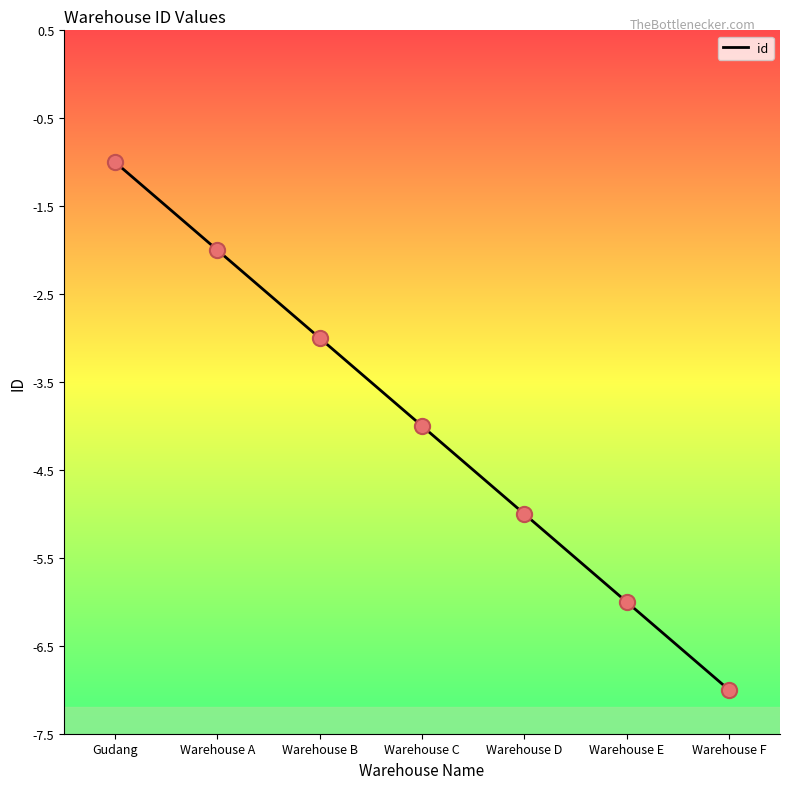

What is the change in value from Warehouse C to Warehouse D?

-1